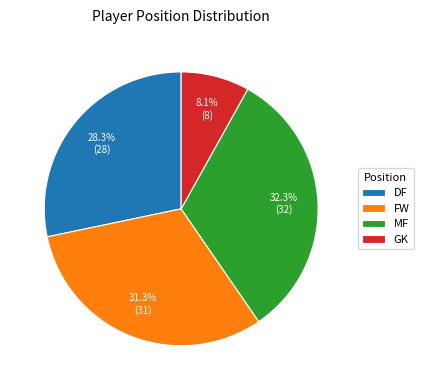

True or false: FW accounts for 37% of the total.

False